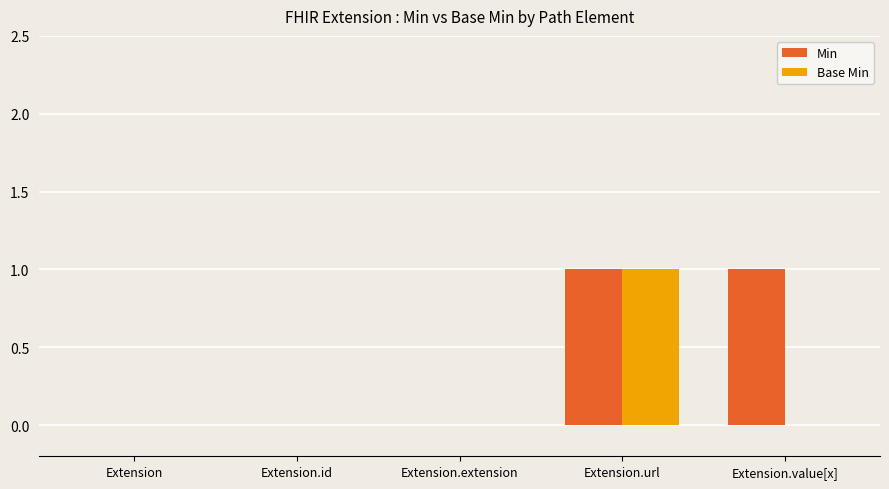

True or false: Min has a value of 1 at Extension.value[x].

True